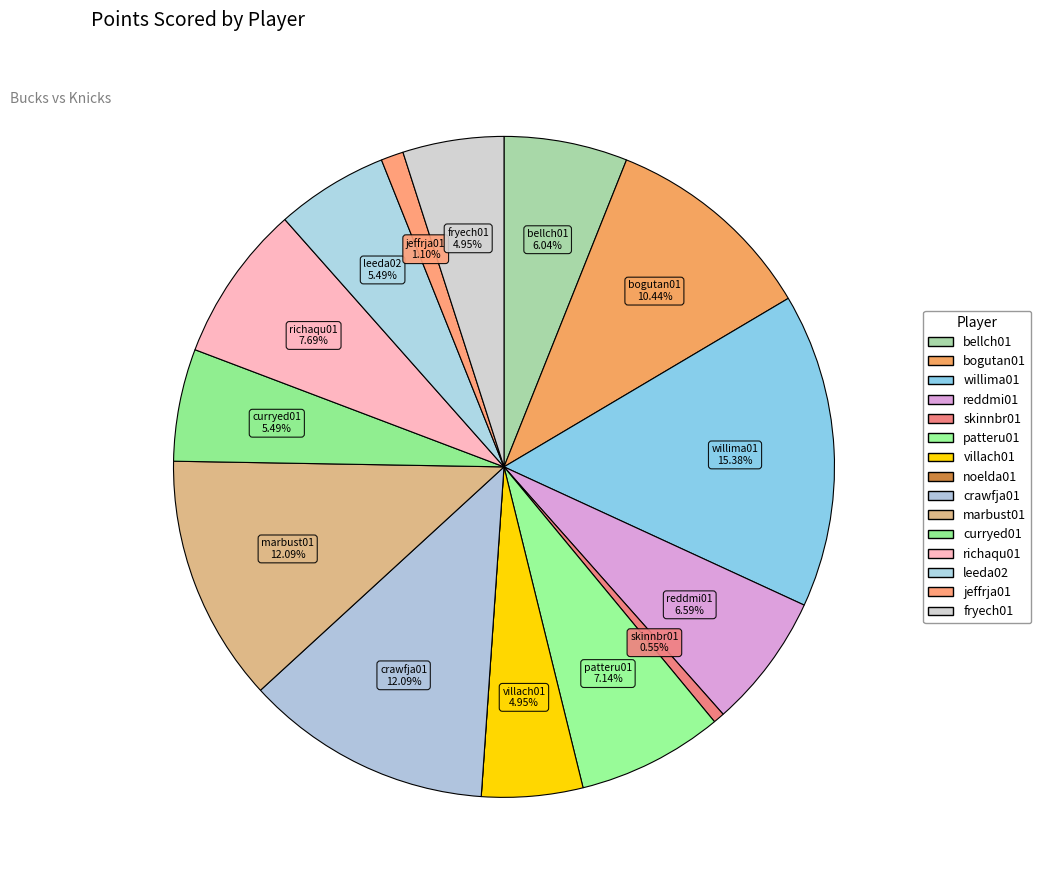

True or false: marbust01 accounts for 12% of the total.

True